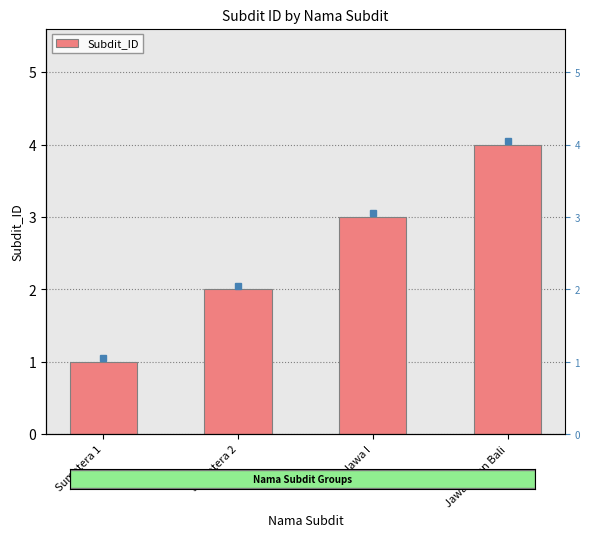

What is the label of the 2nd bar from the left?

Sumatera 2